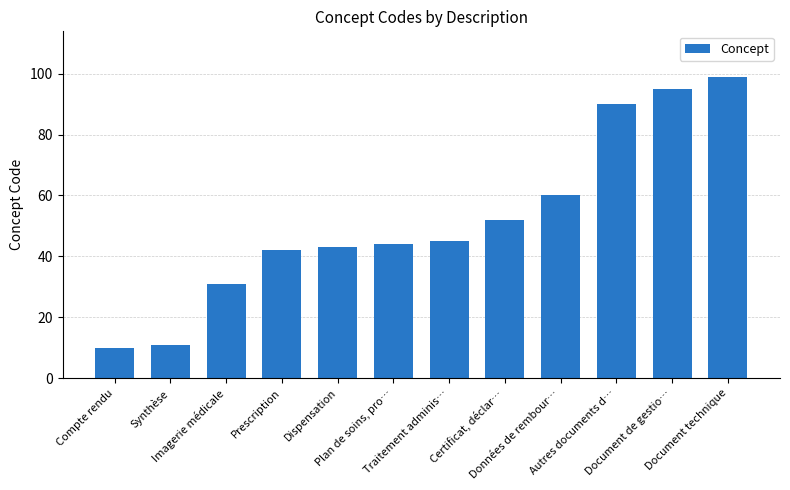

List the labels in order of value, smallest first.

Compte rendu, Synthèse, Imagerie médicale, Prescription, Dispensation, Plan de soins, pro…, Traitement adminis…, Certificat, déclar…, Données de rembour…, Autres documents d…, Document de gestio…, Document technique